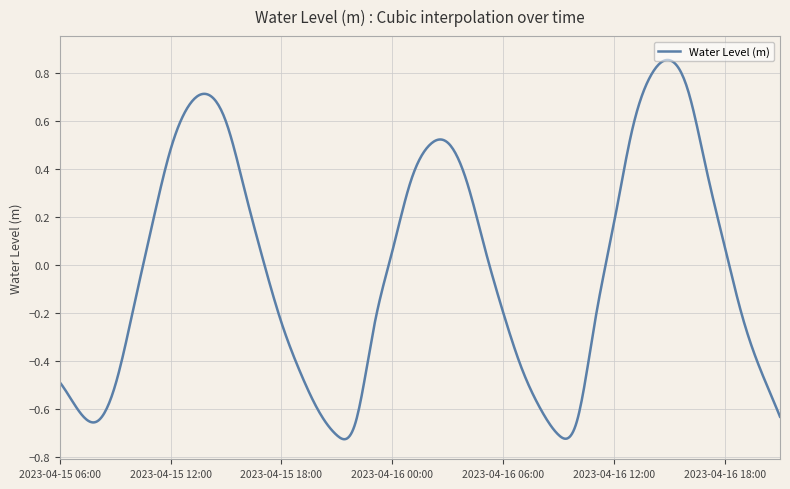

What is the difference between the maximum and minimum values?

1.6